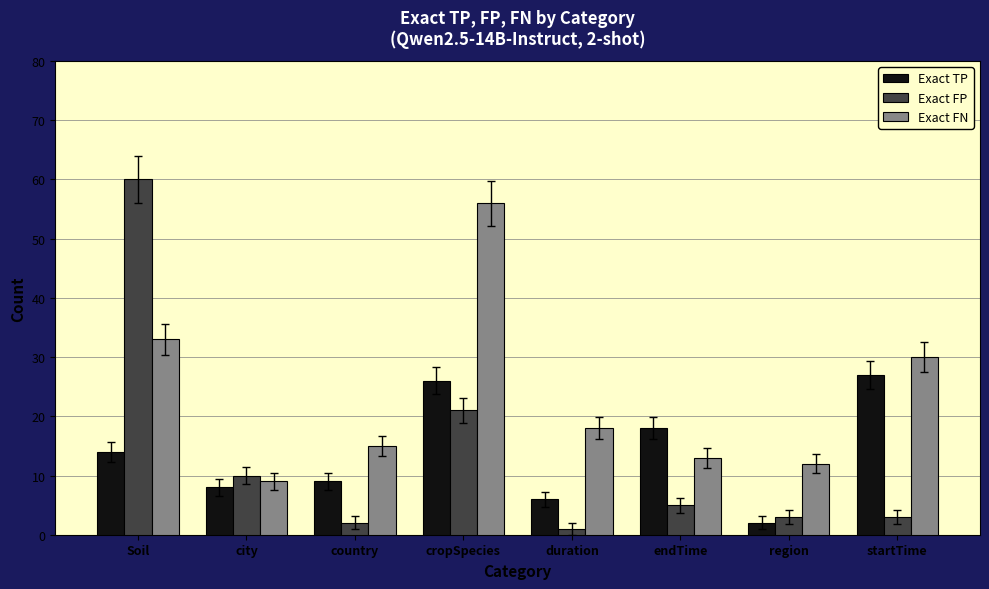

What is the sum of all Exact FN values?

186